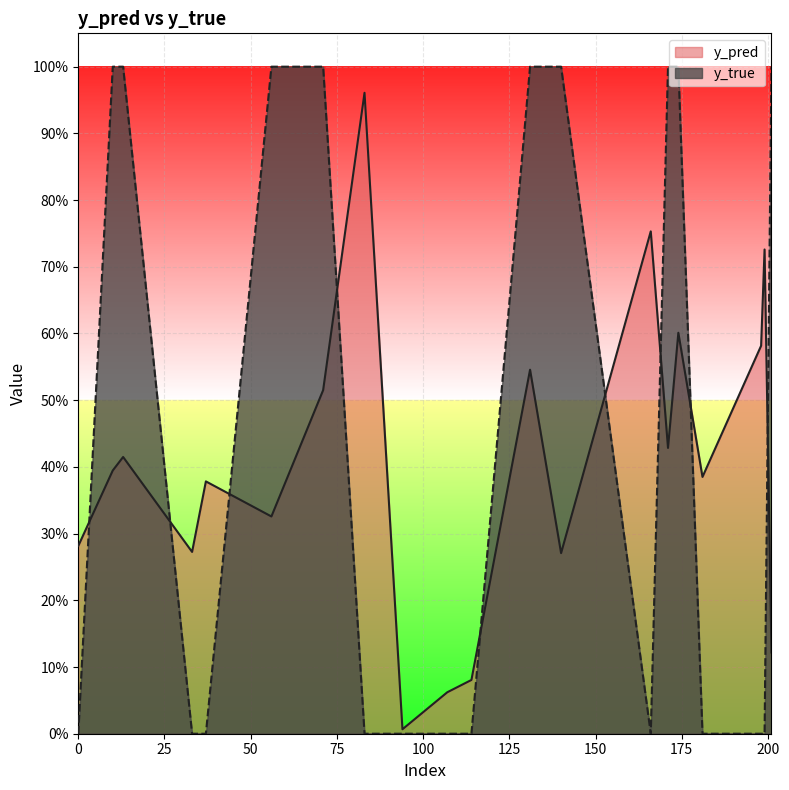

Reading right to left, list all the values displayed in this chart.

y_pred: 201=0.1	199=0.7	198=0.6	181=0.4	174=0.6	171=0.4	166=0.8	140=0.3	131=0.5	114=0.1	107=0.1	94=0.0	83=1.0	71=0.5	56=0.3	37=0.4	33=0.3	13=0.4	10=0.4	0=0.3
y_true: 201=1.0	199=0.0	198=0.0	181=0.0	174=1.0	171=1.0	166=0.0	140=1.0	131=1.0	114=0.0	107=0.0	94=0.0	83=0.0	71=1.0	56=1.0	37=0.0	33=0.0	13=1.0	10=1.0	0=0.0